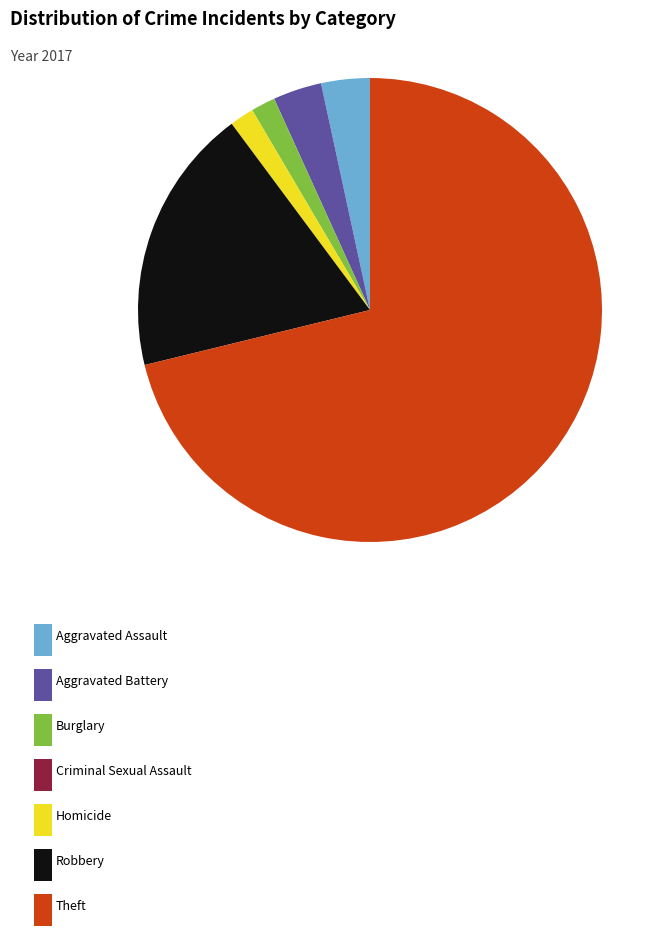

Is there any slice that represents more than half of the pie?

Yes